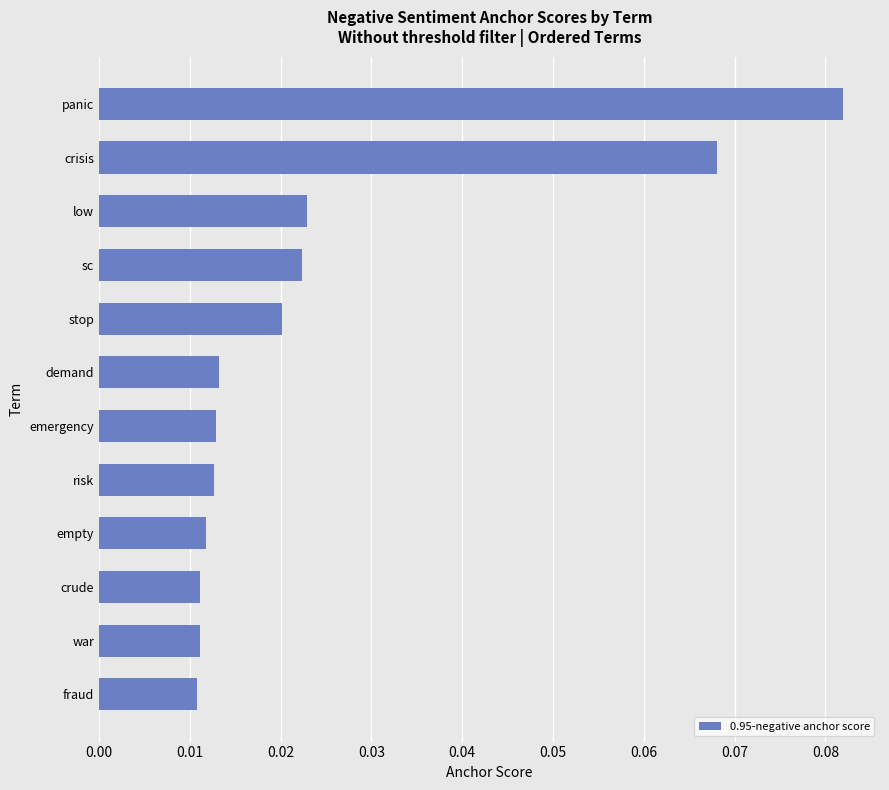

Which label corresponds to the largest value in the chart?

panic